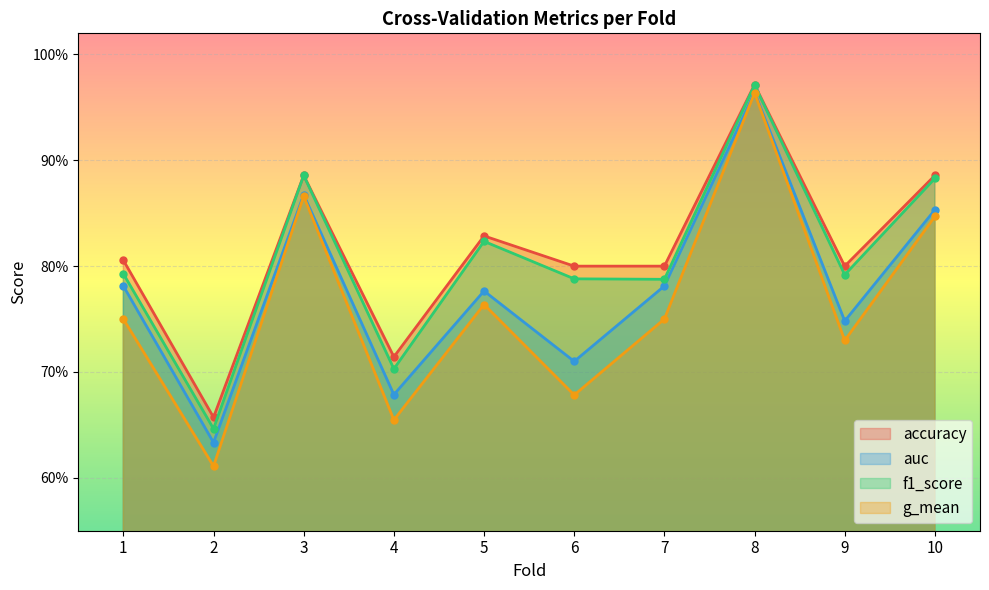

What is the average value of the auc series?

0.8